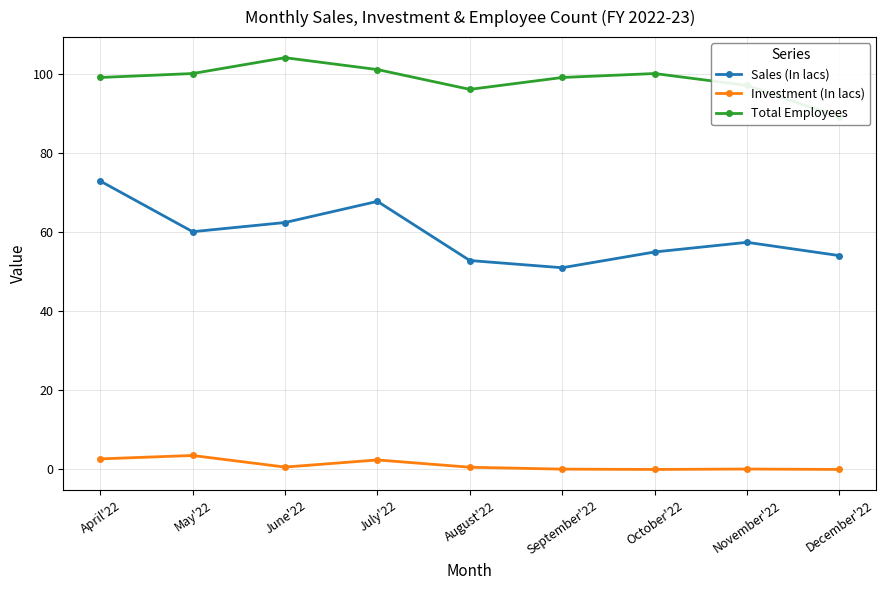

At how many categories does at least one series exceed 19?

9